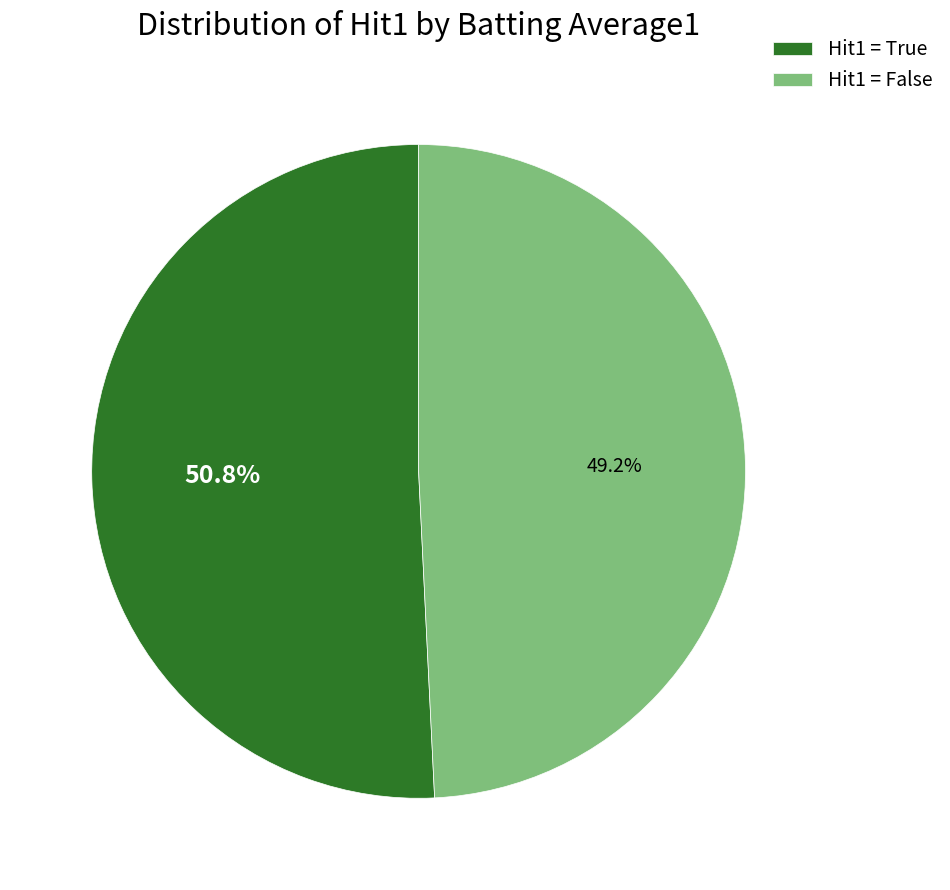

Between Hit1 = True and Hit1 = False, which is larger?

Hit1 = True